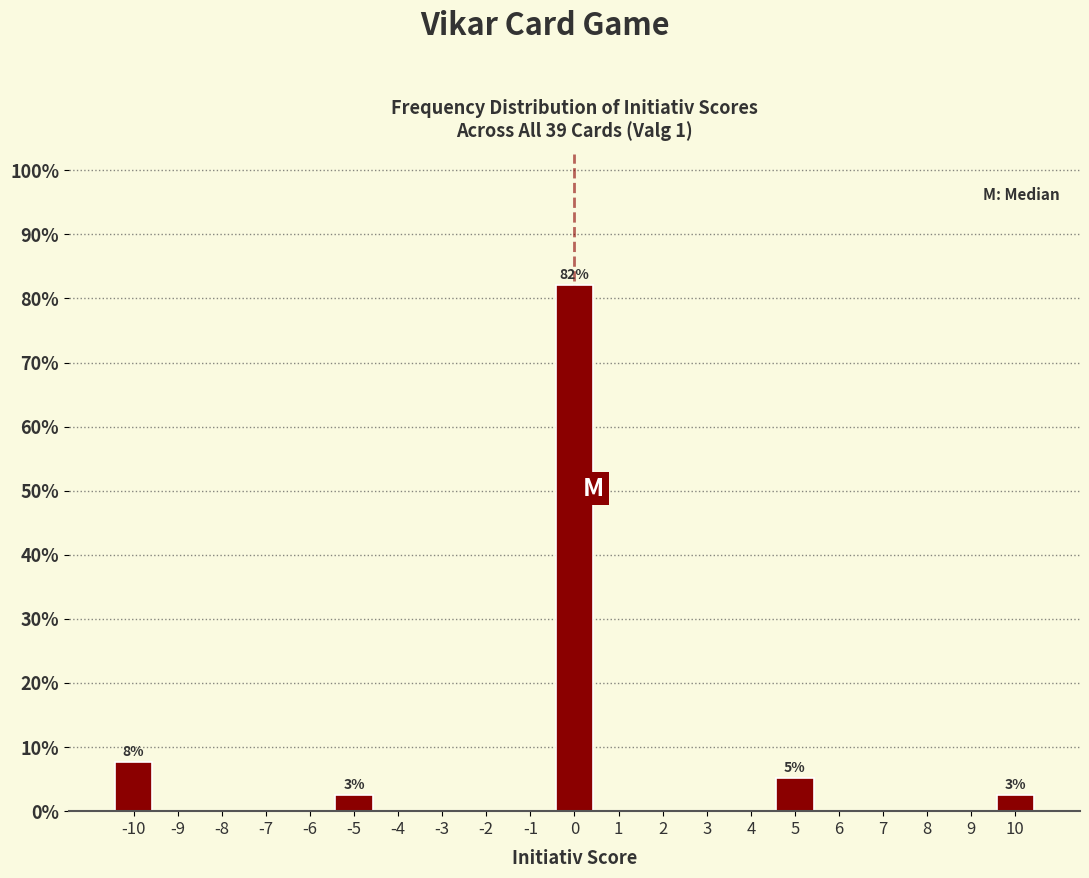

Reading left to right, list all the values displayed in this chart.

-10=7.7	-9=0.0	-8=0.0	-7=0.0	-6=0.0	-5=2.6	-4=0.0	-3=0.0	-2=0.0	-1=0.0	0=82.1	1=0.0	2=0.0	3=0.0	4=0.0	5=5.1	6=0.0	7=0.0	8=0.0	9=0.0	10=2.6